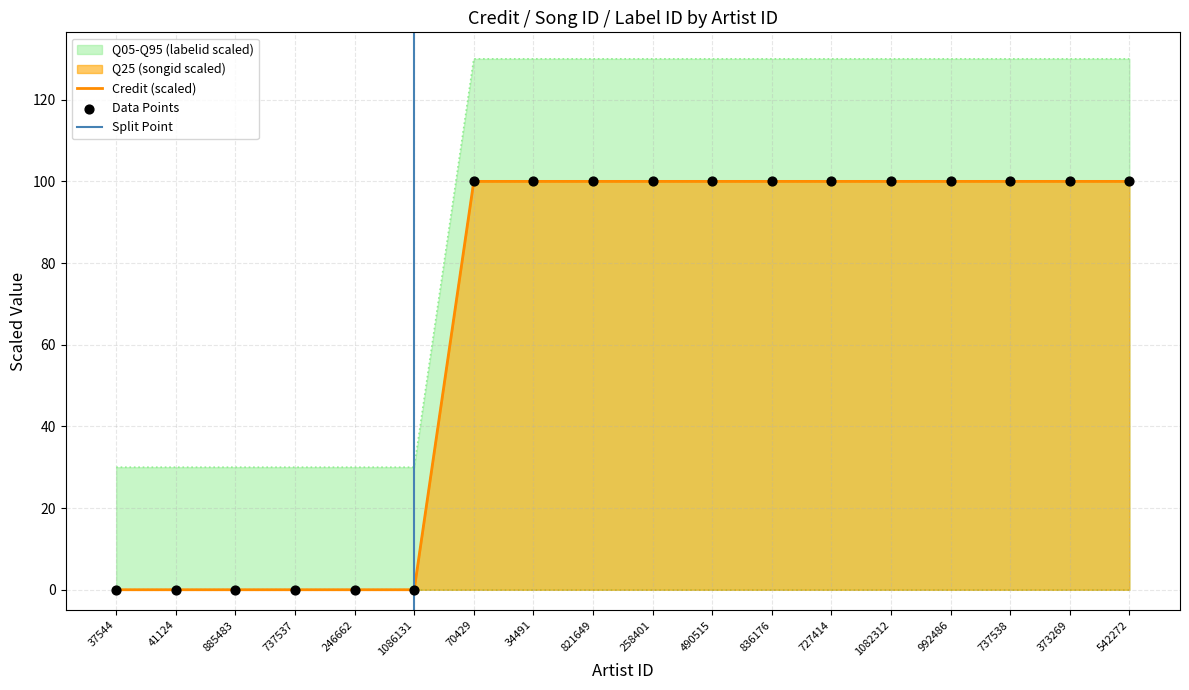

At how many categories does at least one series exceed 27?

18